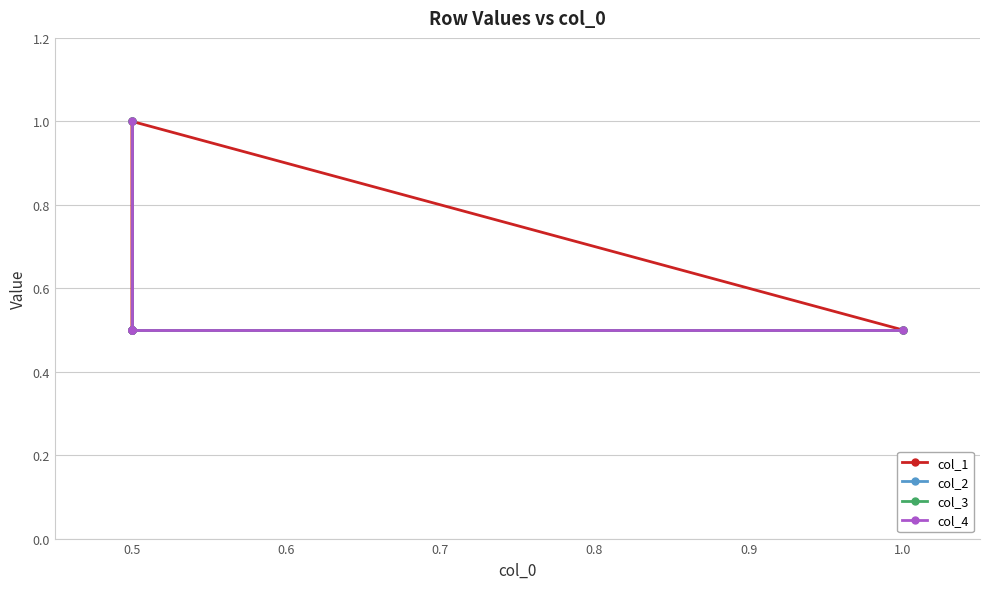

True or false: col_2 has more than 2 points higher than both neighbors.

False